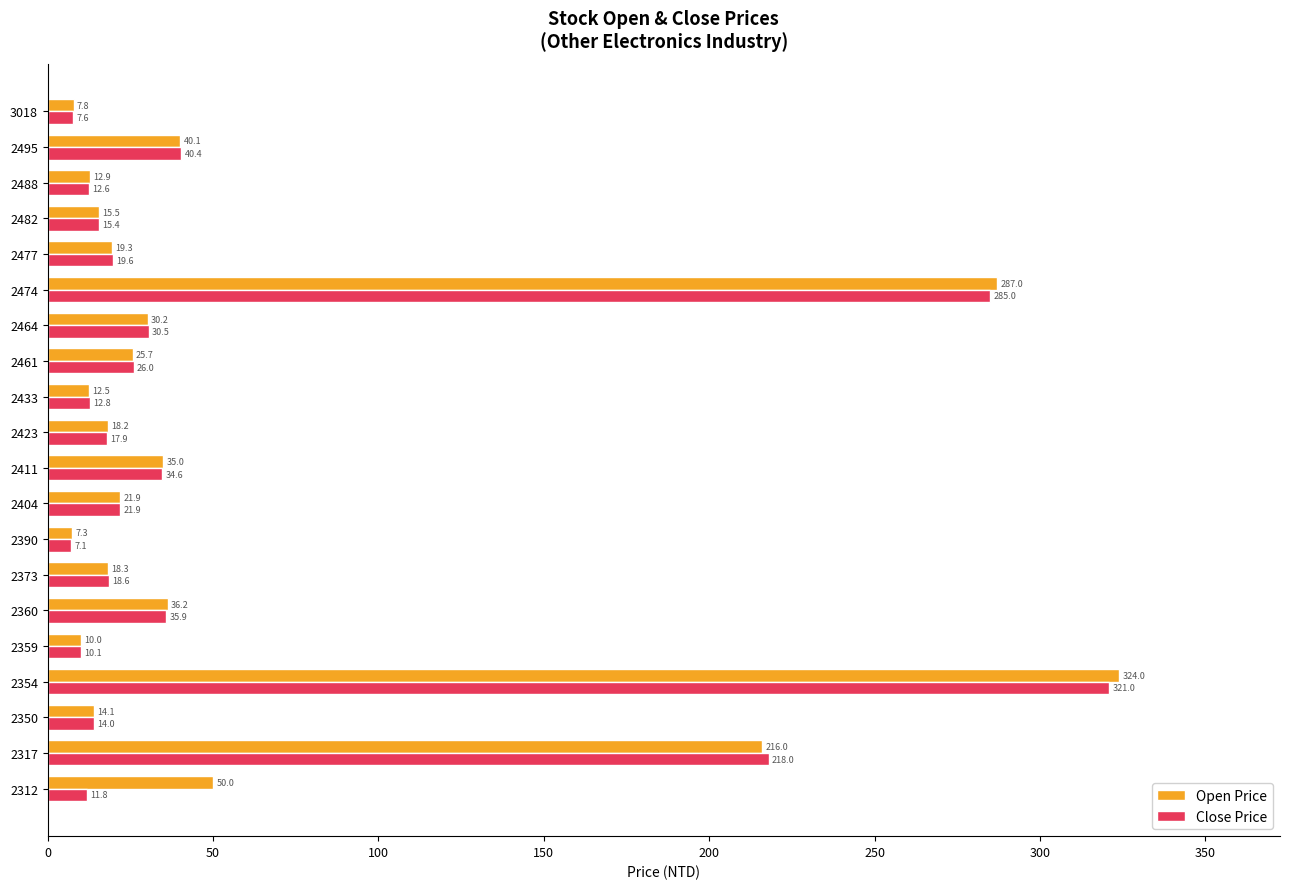

How many values in the Open Price series exceed 21?

10